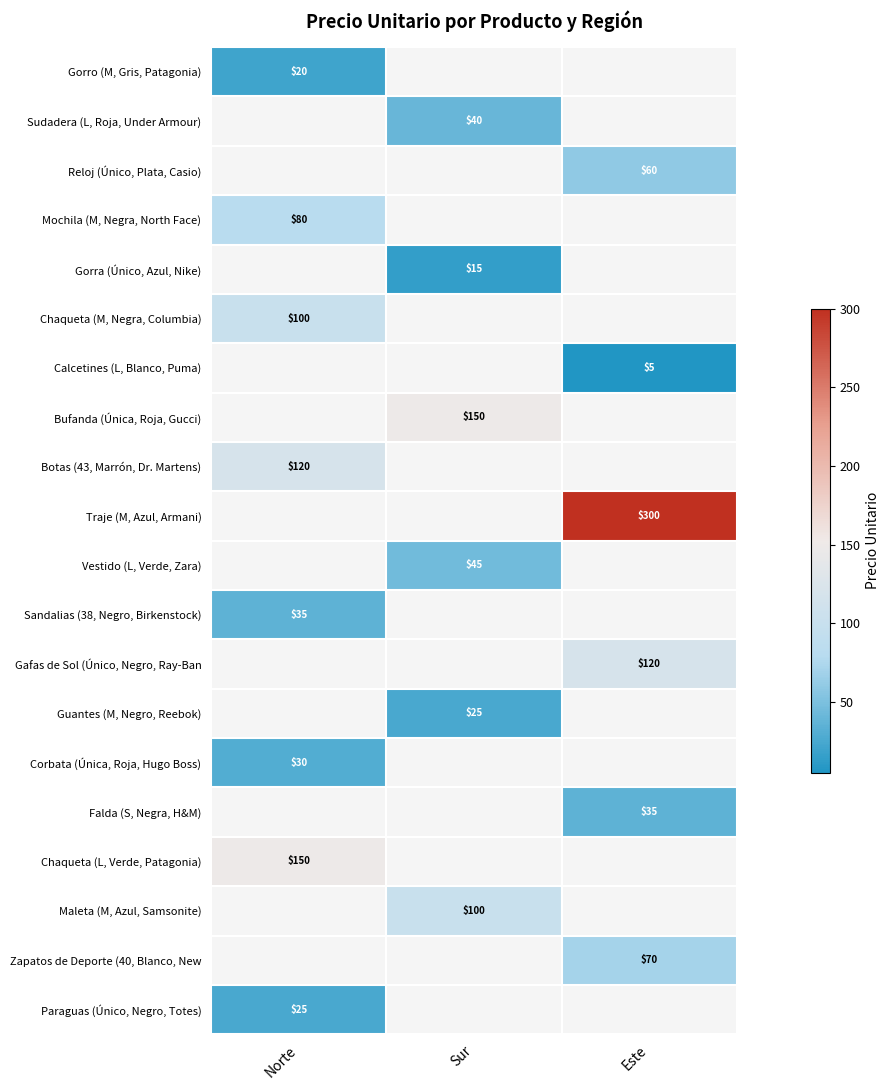

Is it true that Zapatos de Deporte (40, Blanco, New equals 70 at Este?

True